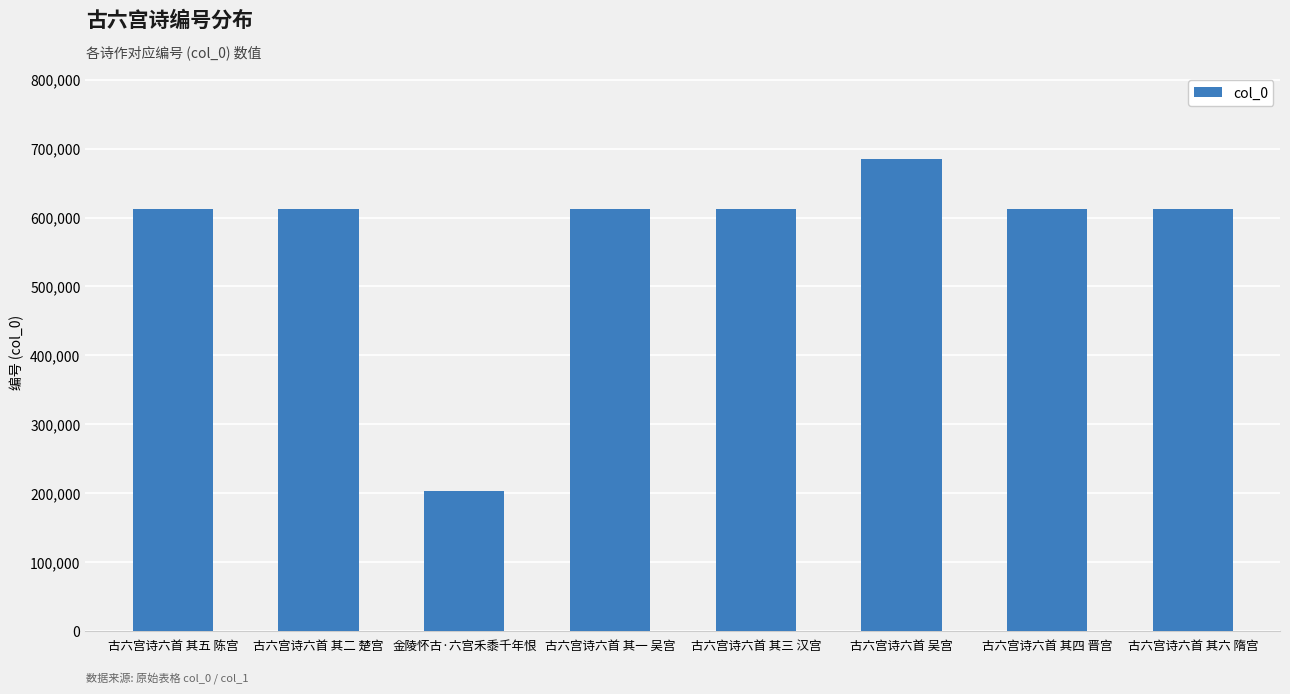

What is the ratio of the value at 古六宫诗六首 其四 晋宫 to the value at 古六宫诗六首 其三 汉宫?

1.0